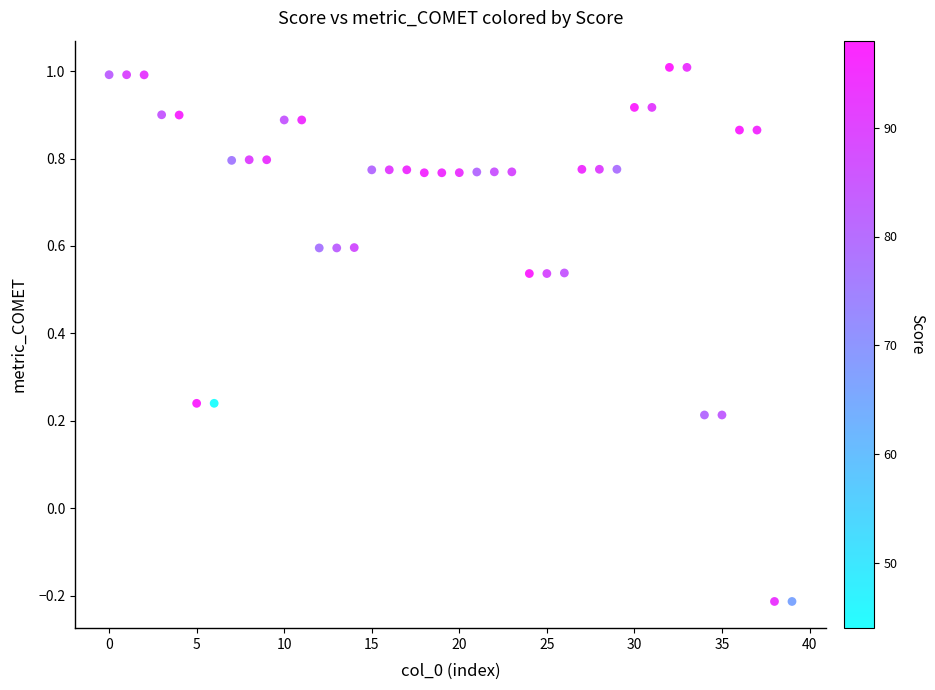

What is the range of Y values (max minus min)?

1.2